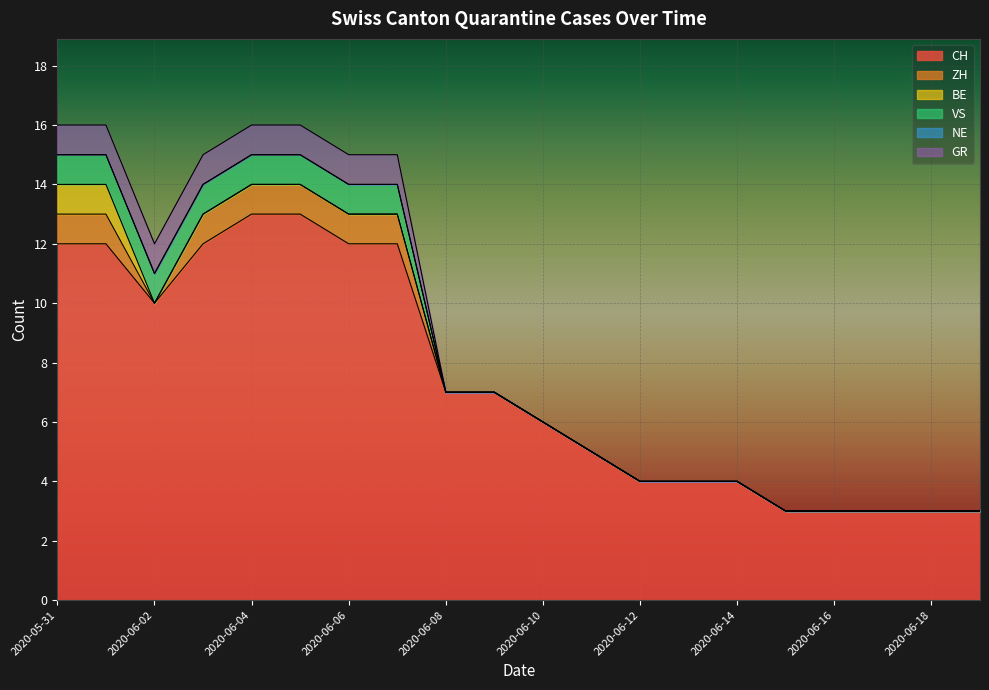

How many data points does each series have?

20